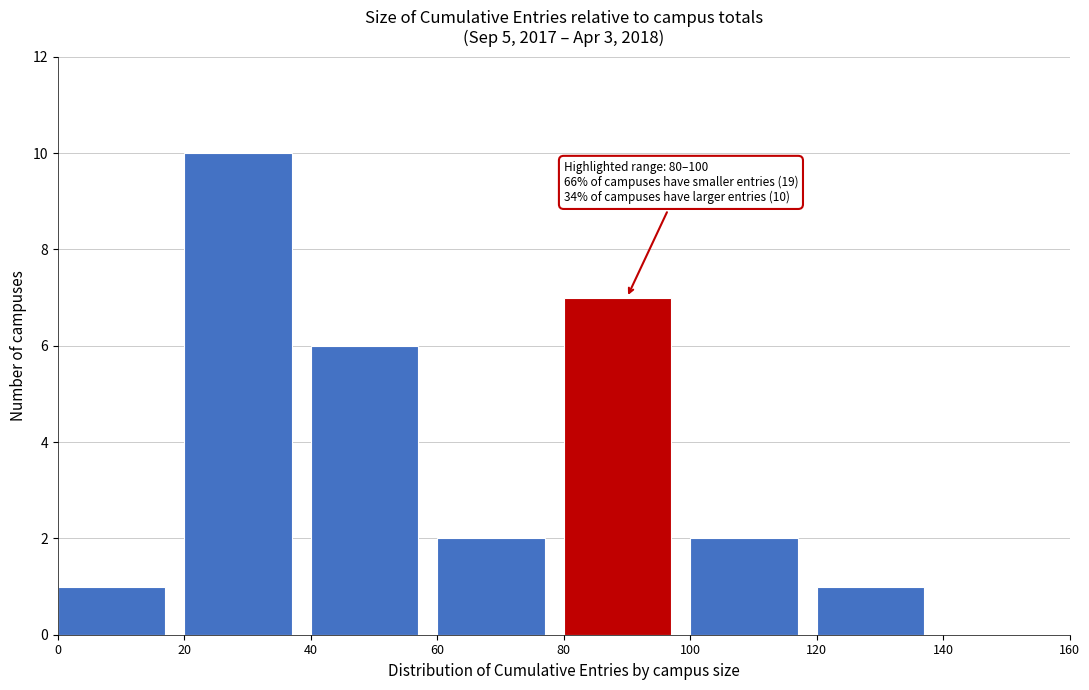

Over which range of the x-axis is the bar tallest?

20 to 40